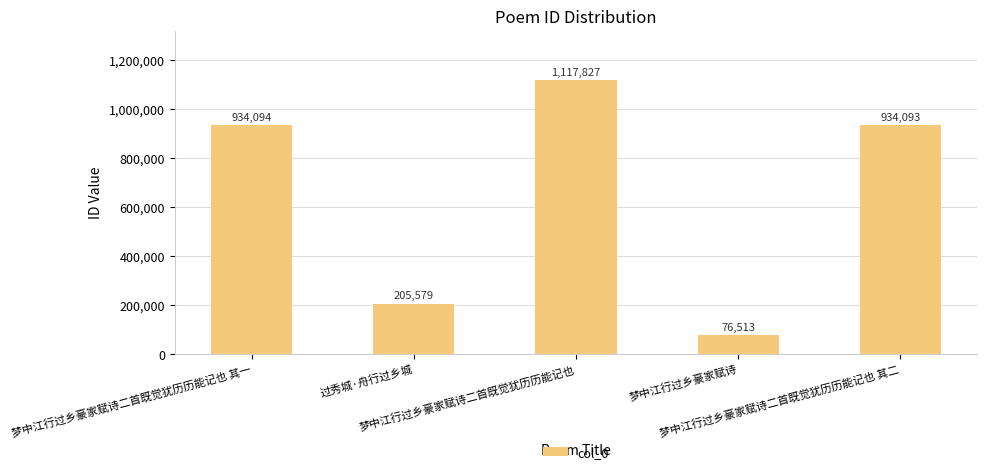

Approximately how many times larger is the value at 梦中江行过乡豪家赋诗二首既觉犹历历能记也 其一 compared to 过秀城·舟行过乡城?

4.5